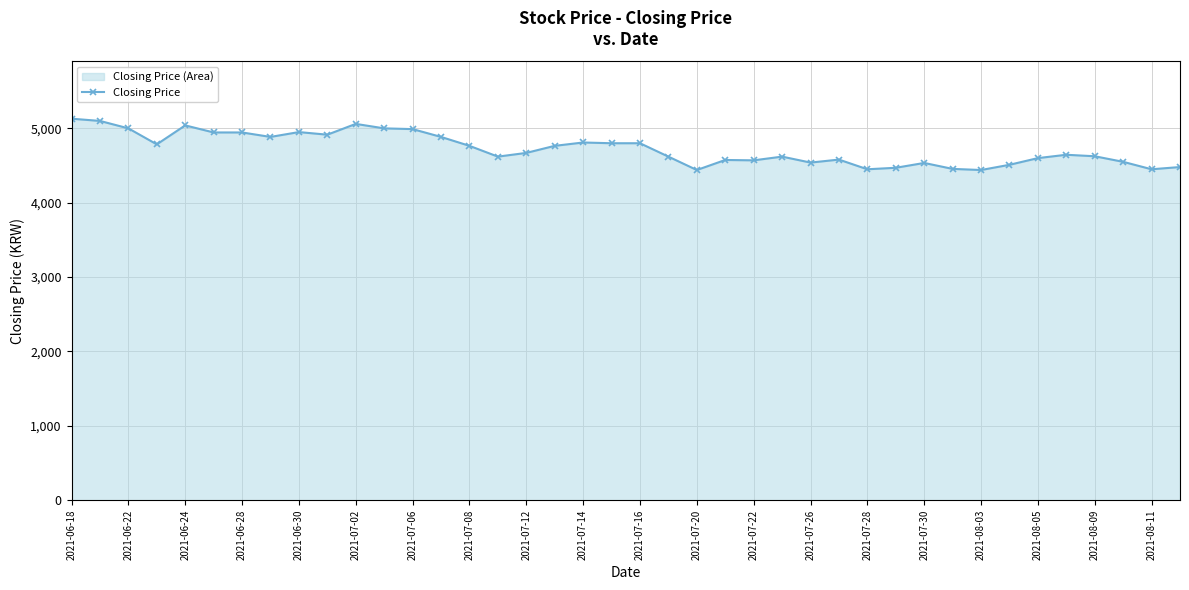

The value at 2021-08-05 is 4600. True or false?

True